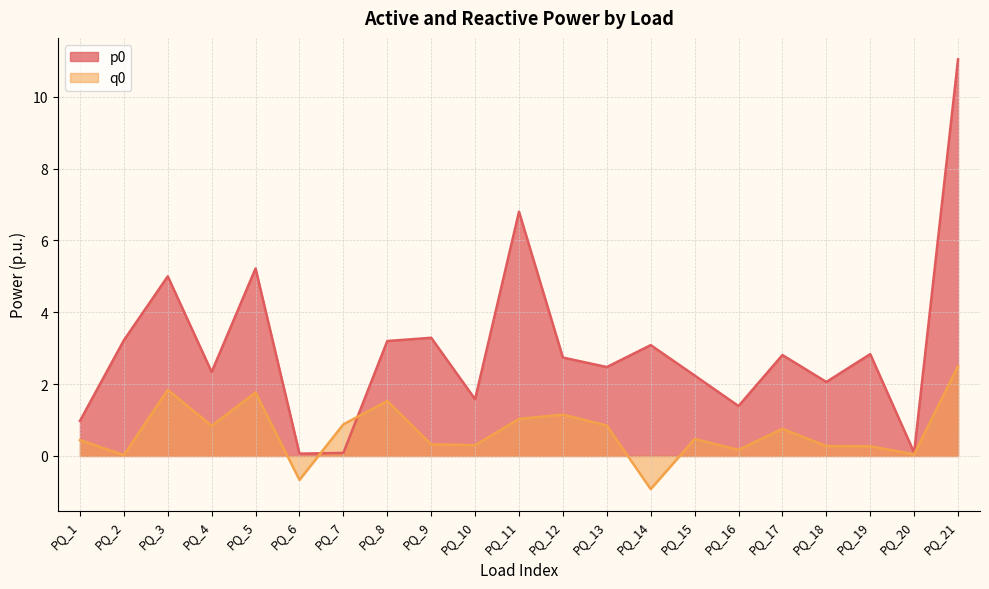

List the series in order of their peak value, lowest first.

q0, p0